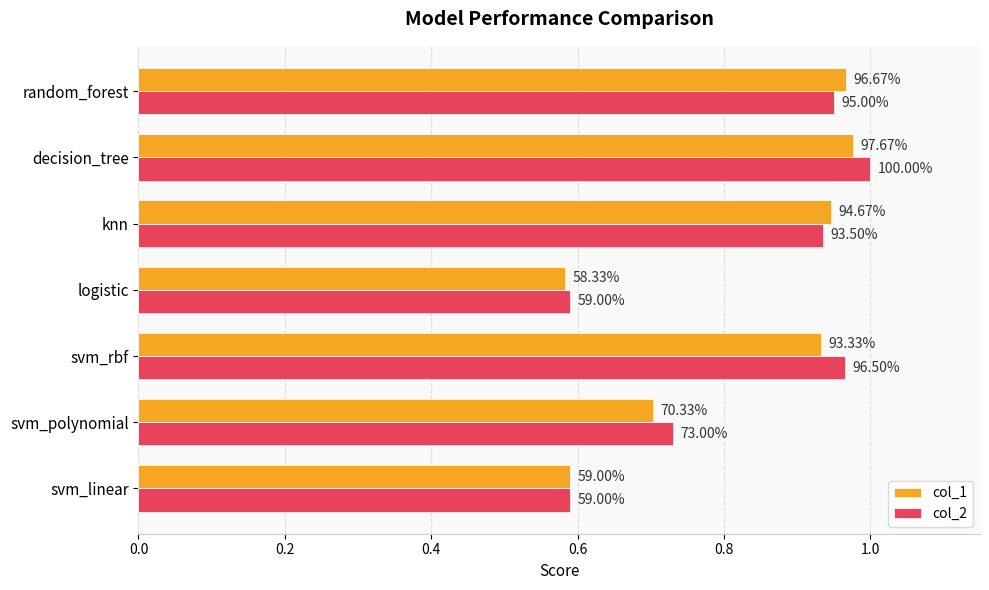

What are all the series names shown in the legend?

col_1, col_2